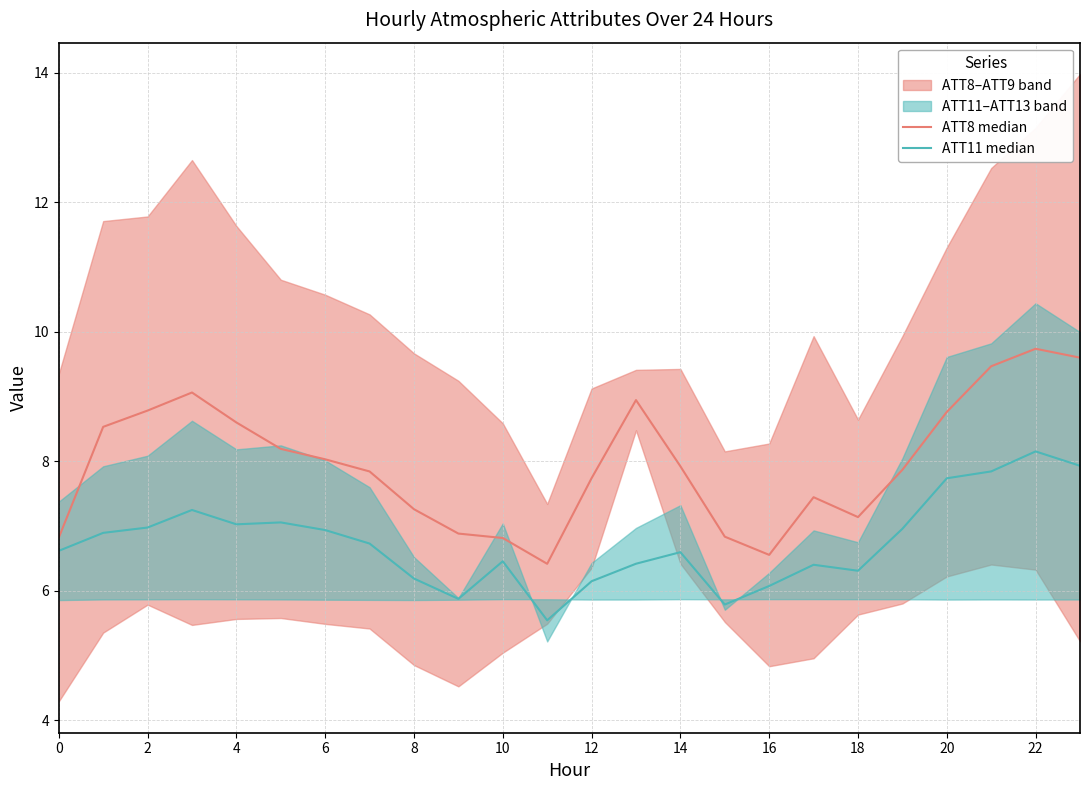

The value of ATT8 median at 12 is 10.5. True or false?

False